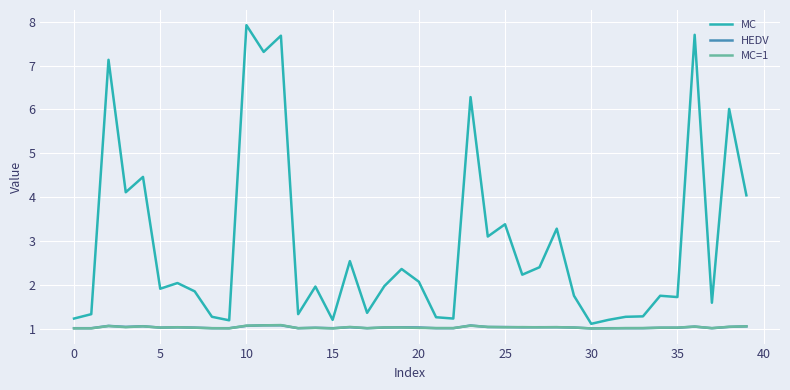

What is the greatest value displayed?

7.9